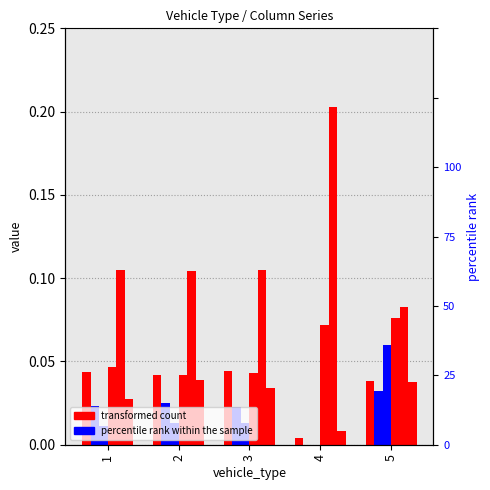

Which series has the widest spread of values?

col_10